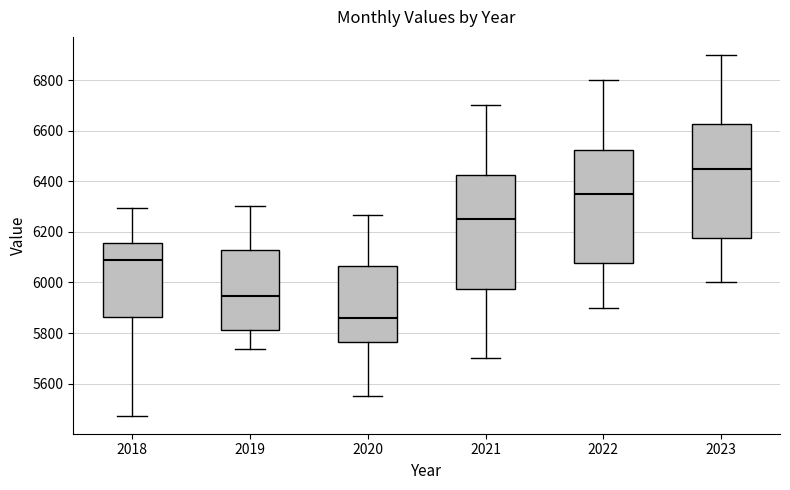

Reading left to right, read every box against the y-axis: the position of its median line, the range the box covers, and the ends of its whiskers. The values are not printed on the chart, so give them approximately, as read against the axis.

2018: median 6080, box 5860 to 6160, whiskers 5480 to 6300
2019: median 5940, box 5820 to 6120, whiskers 5740 to 6300
2020: median 5860, box 5760 to 6060, whiskers 5560 to 6260
2021: median 6260, box 5980 to 6420, whiskers 5700 to 6700
2022: median 6360, box 6080 to 6520, whiskers 5900 to 6800
2023: median 6460, box 6180 to 6620, whiskers 6000 to 6900